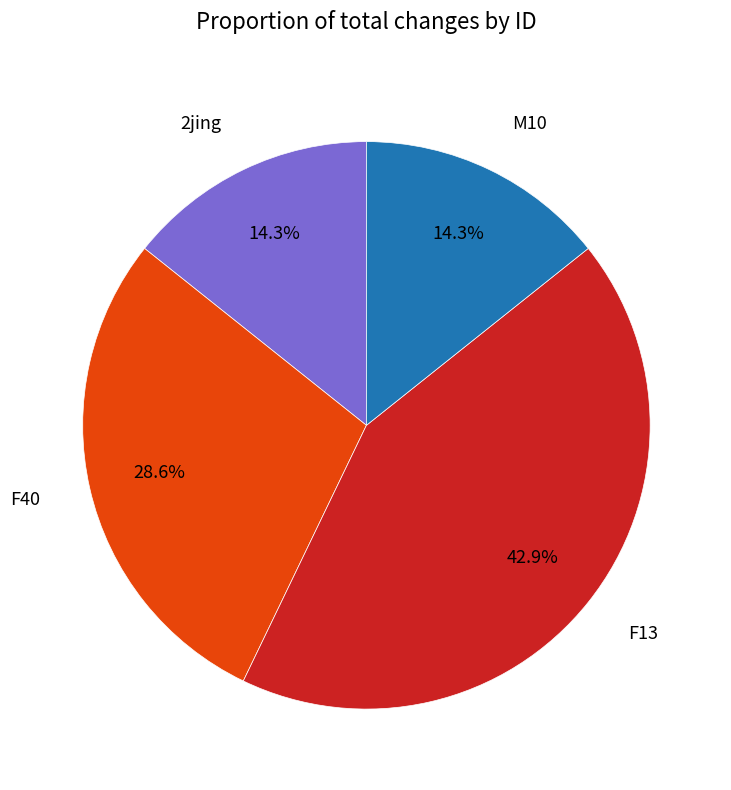

To the nearest percent, what is the difference between the largest and smallest slice percentages?

29%